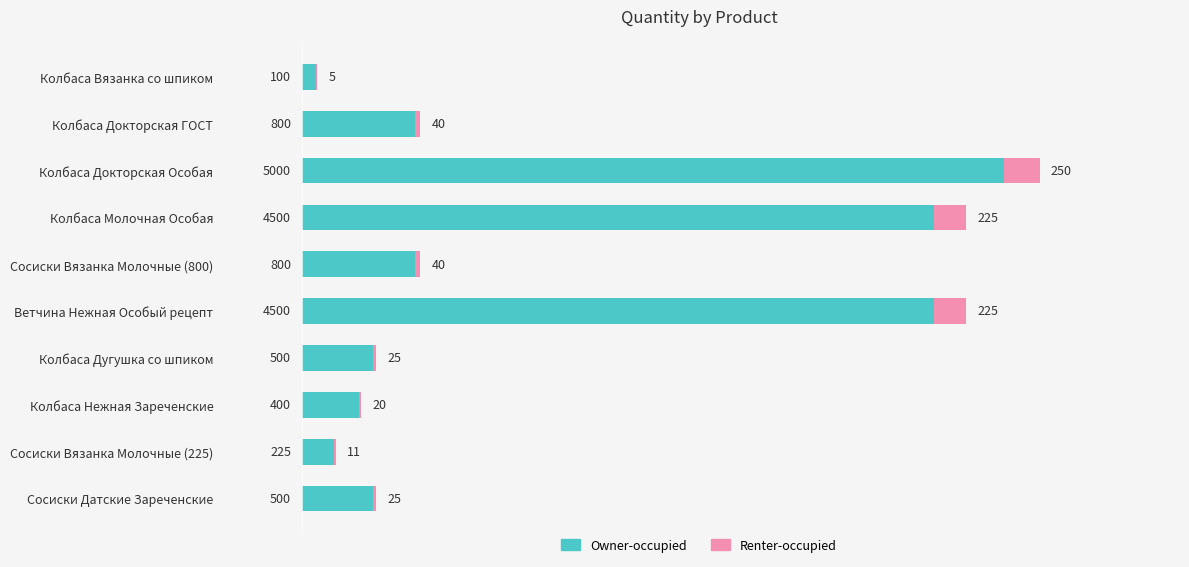

Count the number of data series in this chart.

2